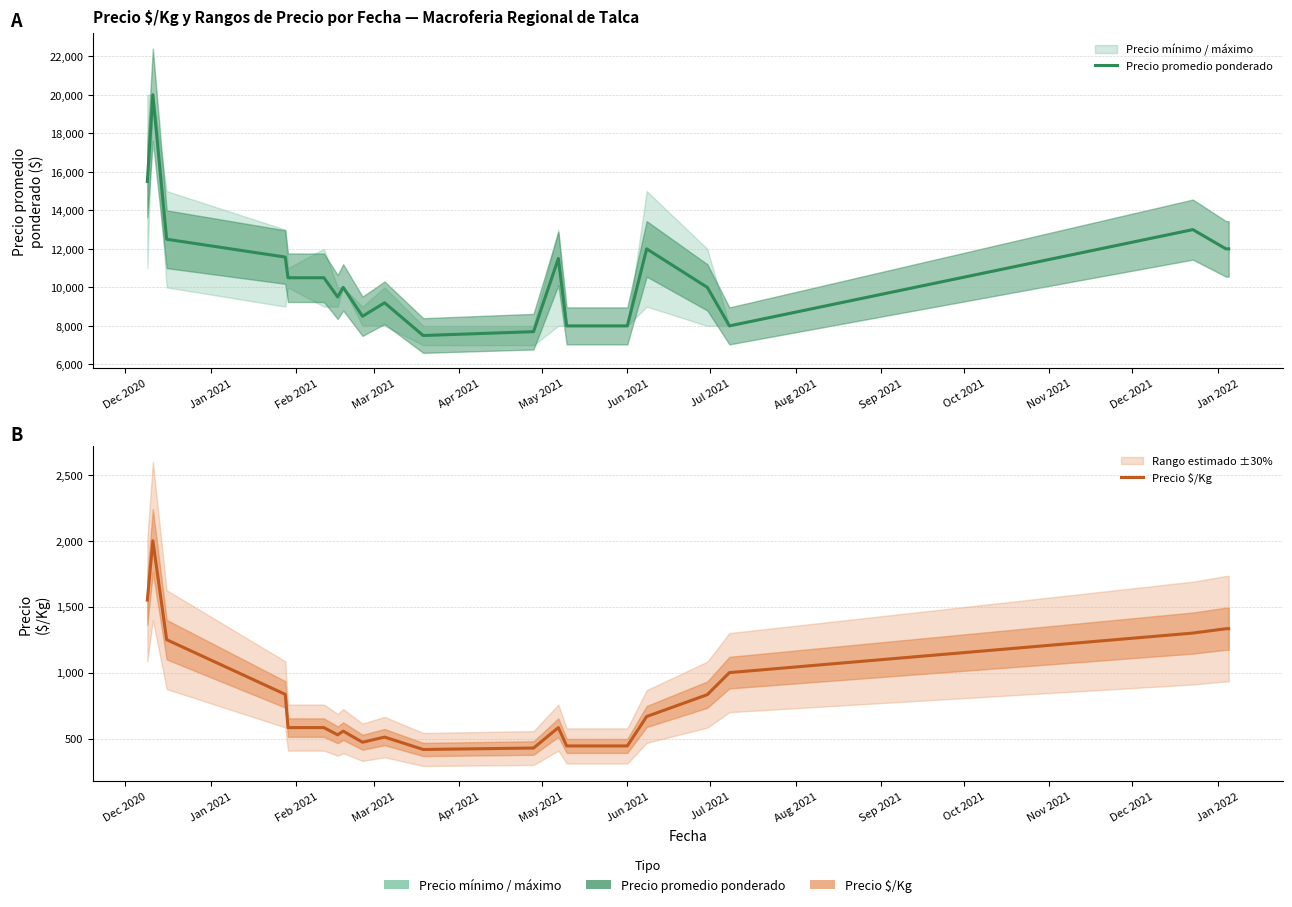

What is the difference between the maximum and minimum values in the Precio promedio ponderado series?

12500